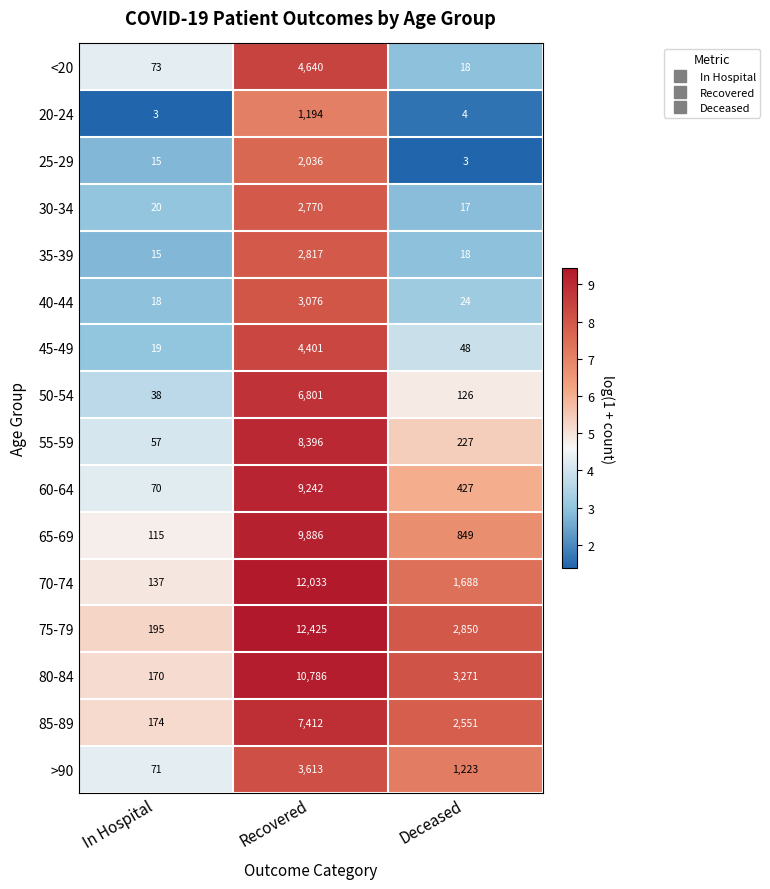

What is the total value across all series at Recovered?

101528